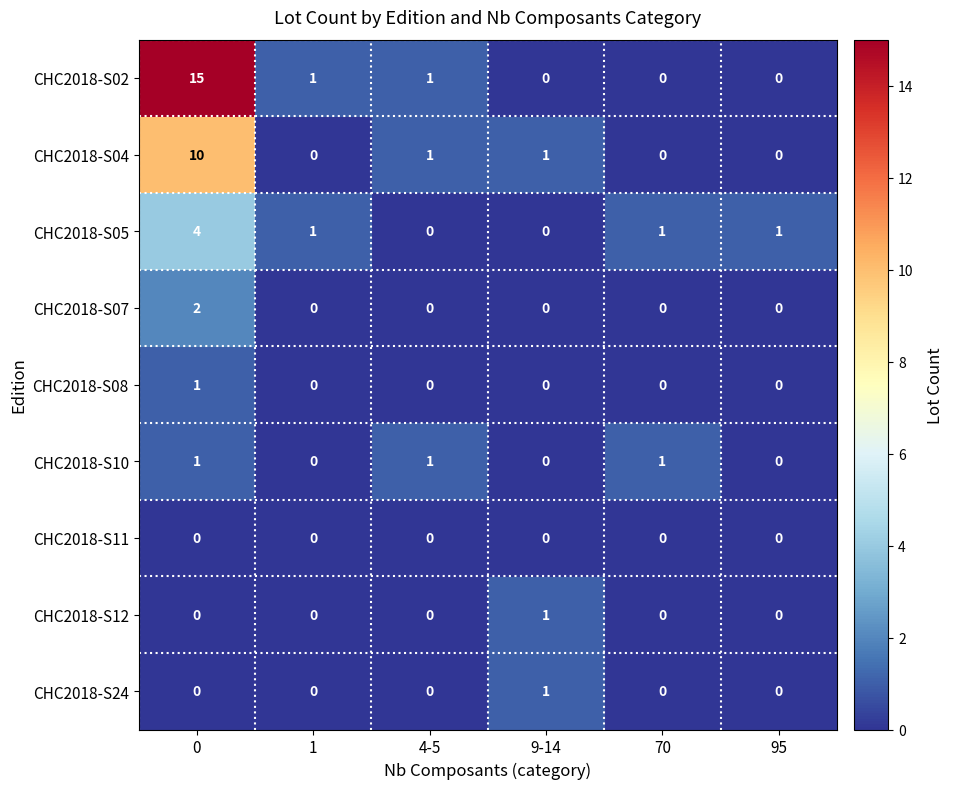

Which series has the largest total across all categories?

CHC2018-S02